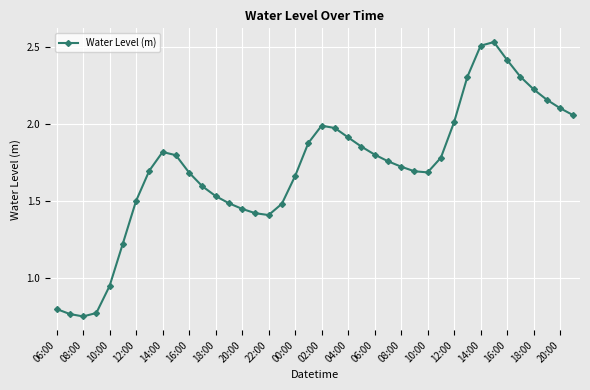

How many points are lower than both their immediate neighbors (excluding endpoints)?

3